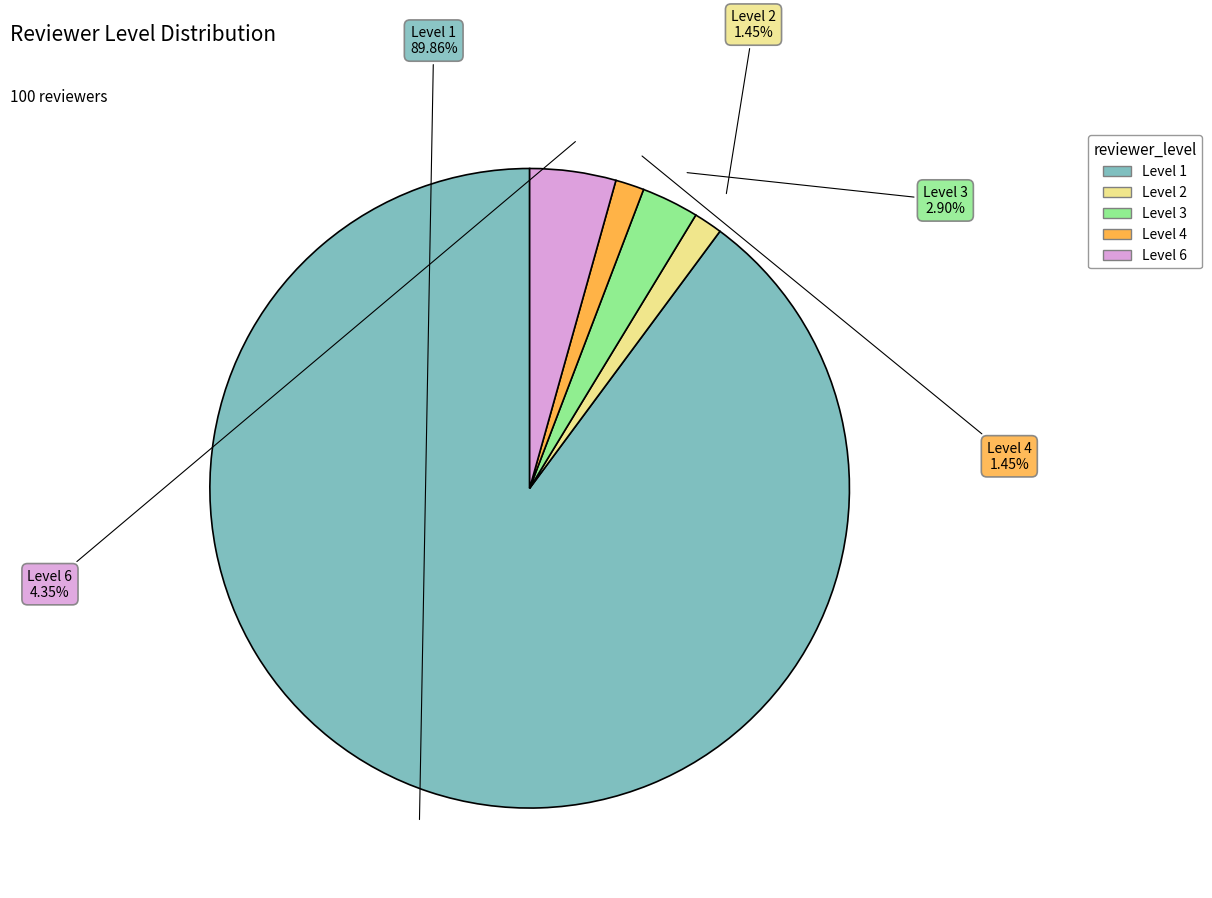

How many segments does this pie chart have?

5